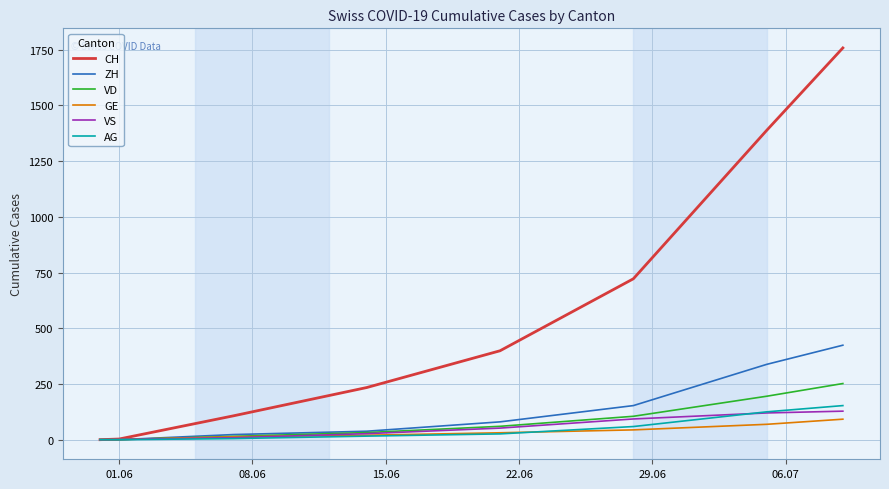

Which series has the largest total across all categories?

CH